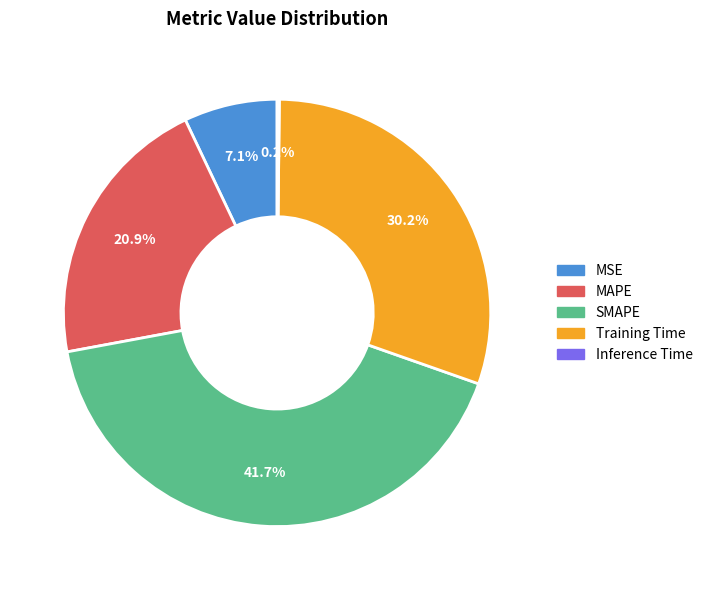

Is the sum of SMAPE and MSE greater than half?

No